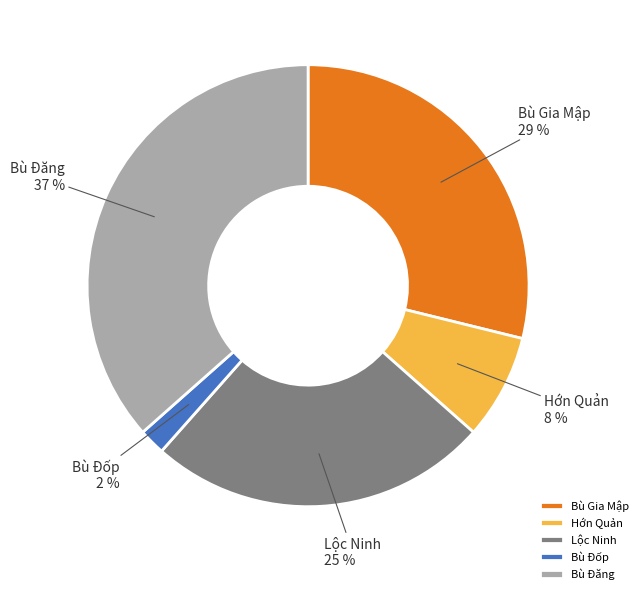

The Lộc Ninh slice represents 25% of the pie. True or false?

True